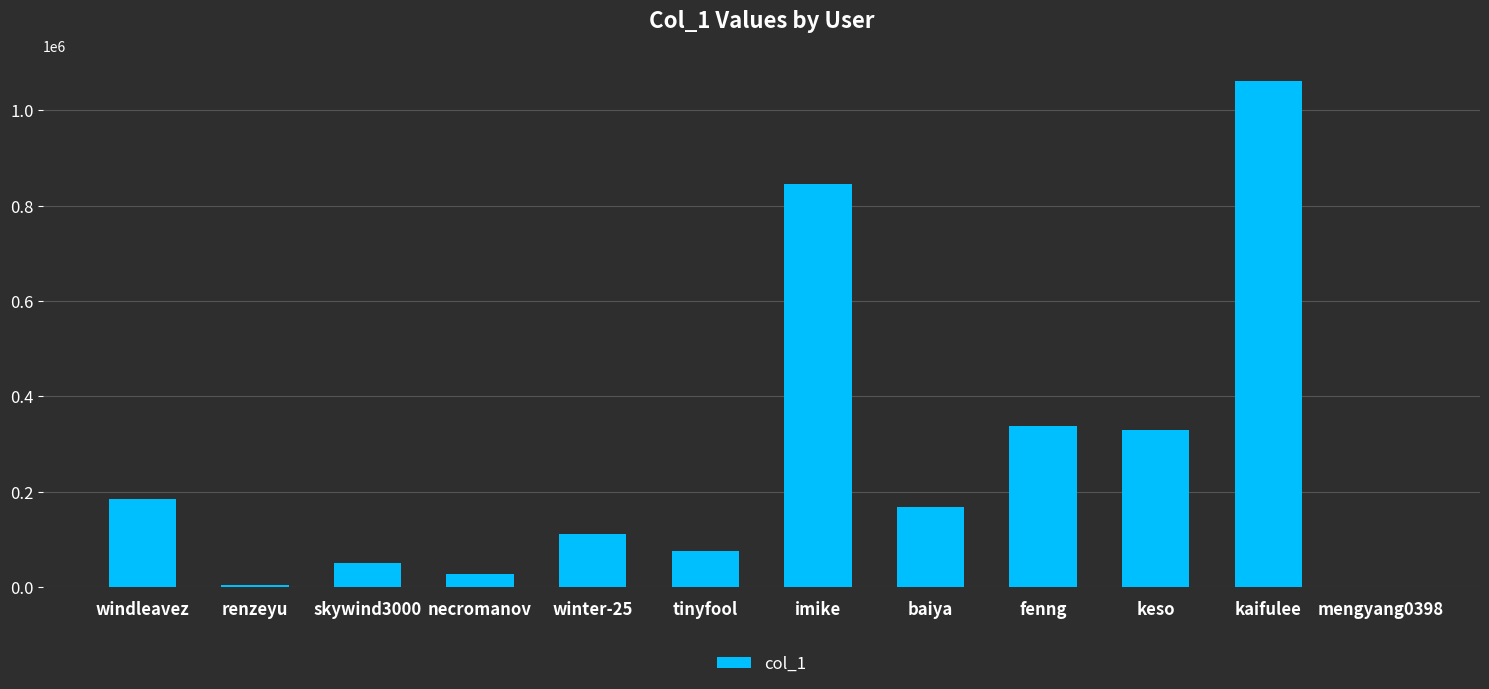

What is the greatest value displayed?

1062027